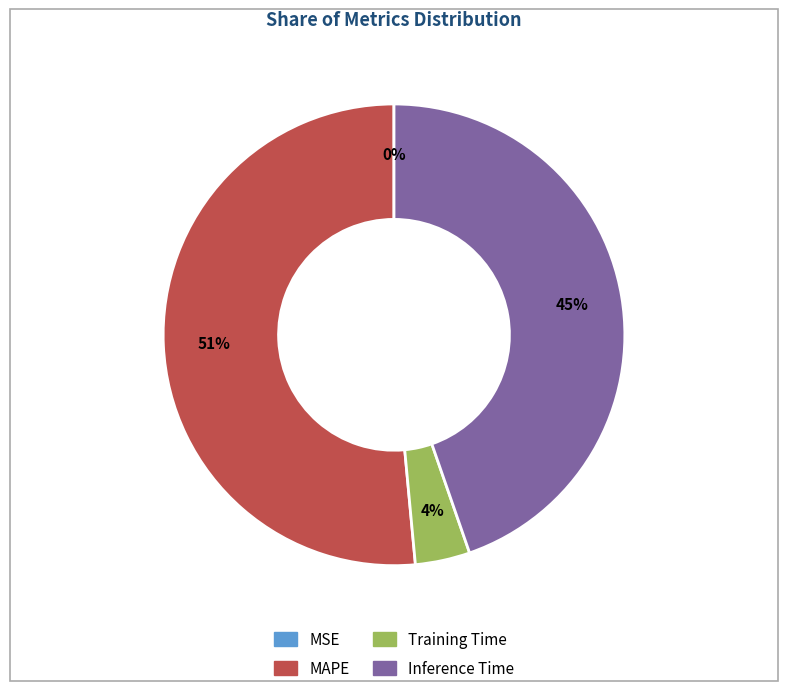

Does any single category account for the majority?

Yes